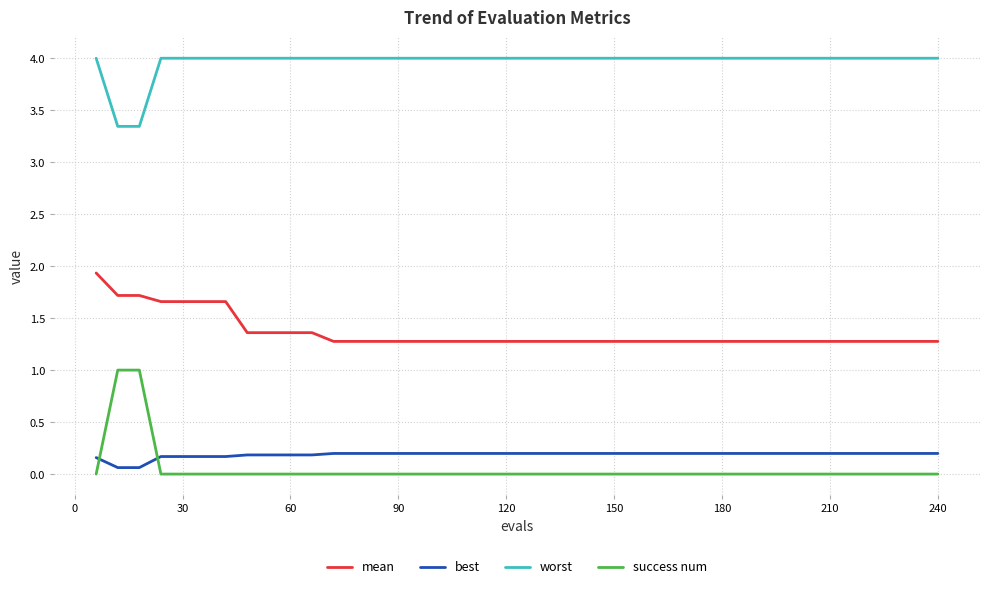

True or false: worst and best cross at least once.

False